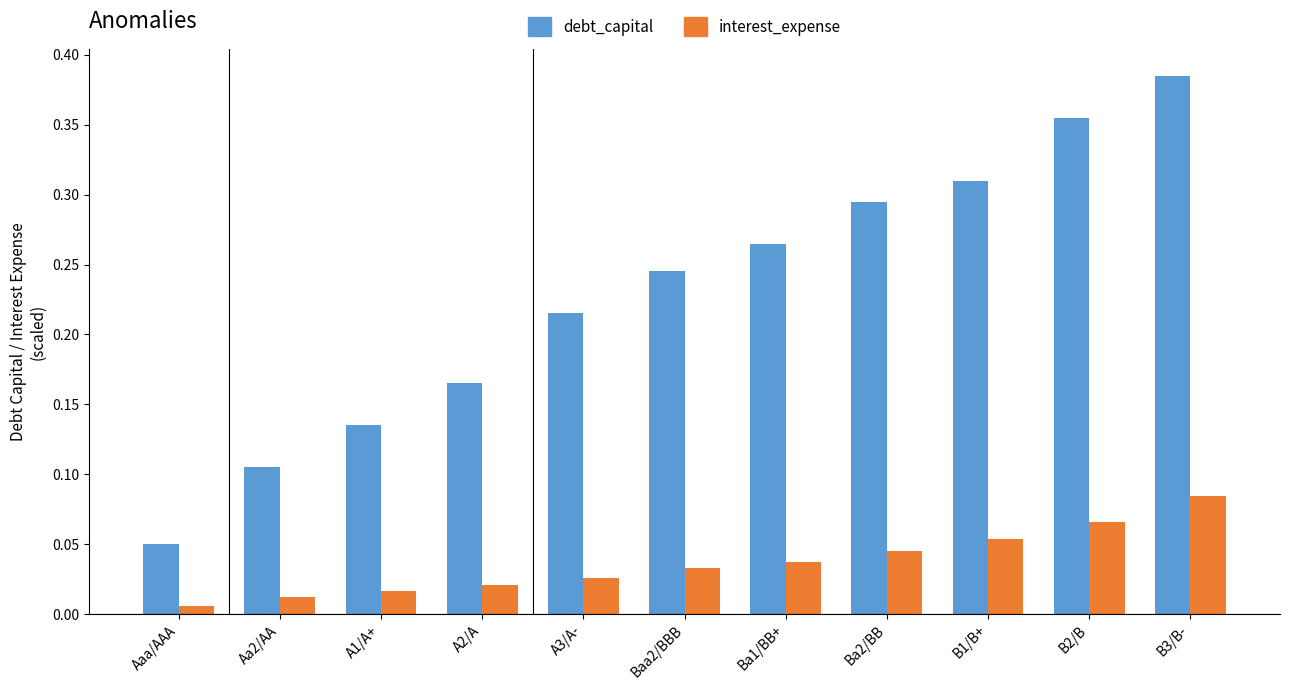

At which category is the sum across all series the highest?

B3/B-